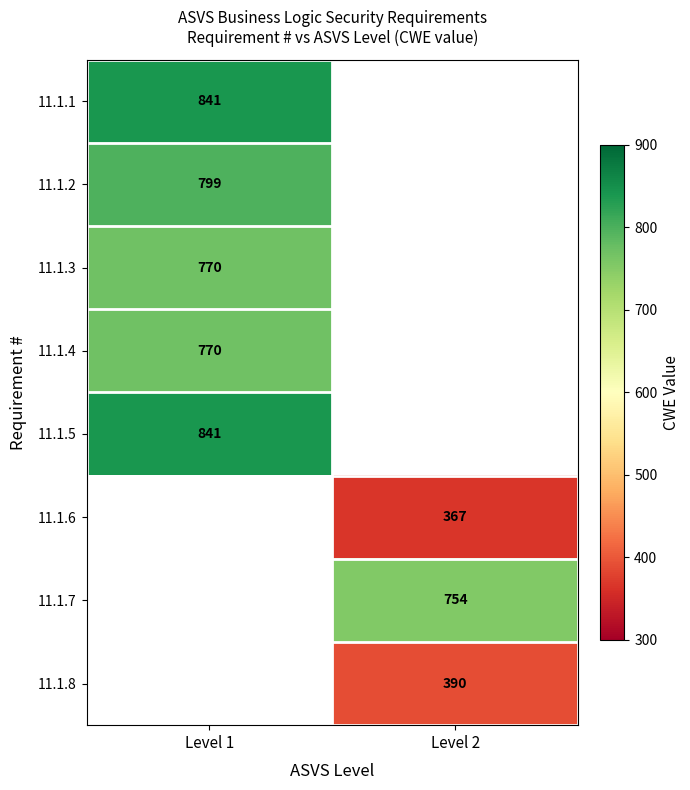

How many series are shown in this chart?

8